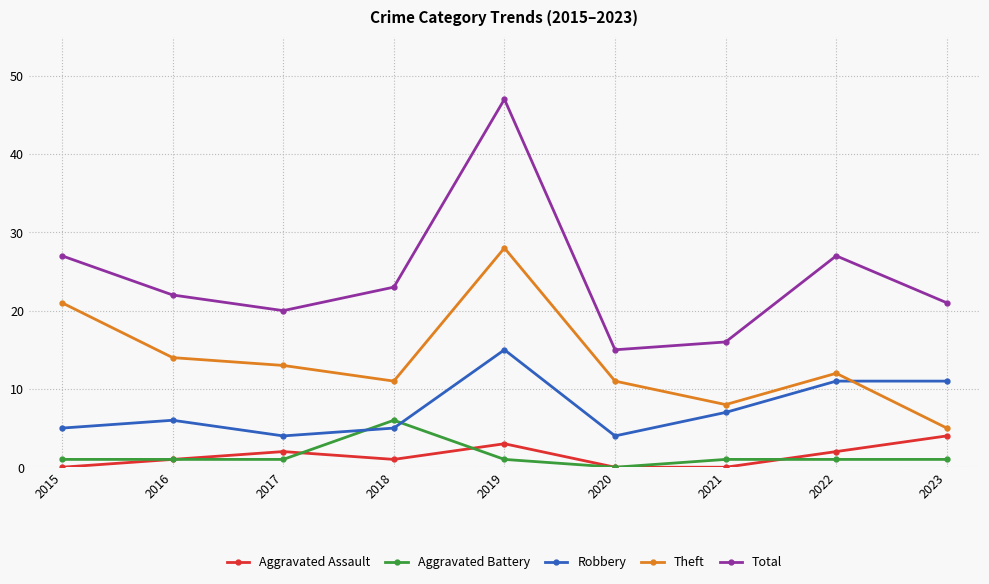

Which series has the largest range (max minus min)?

Total